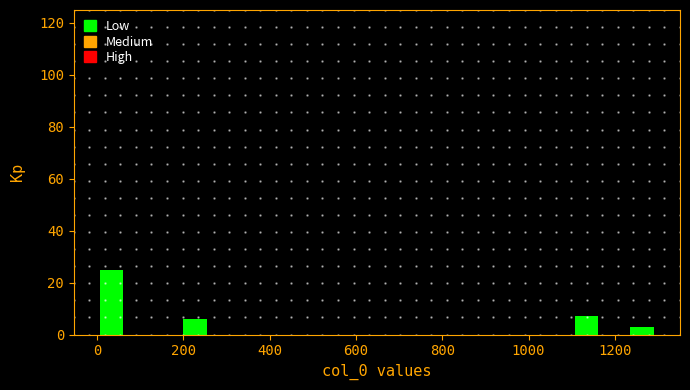

Read against the x-axis, roughly where is the centre of the tallest bar?

40